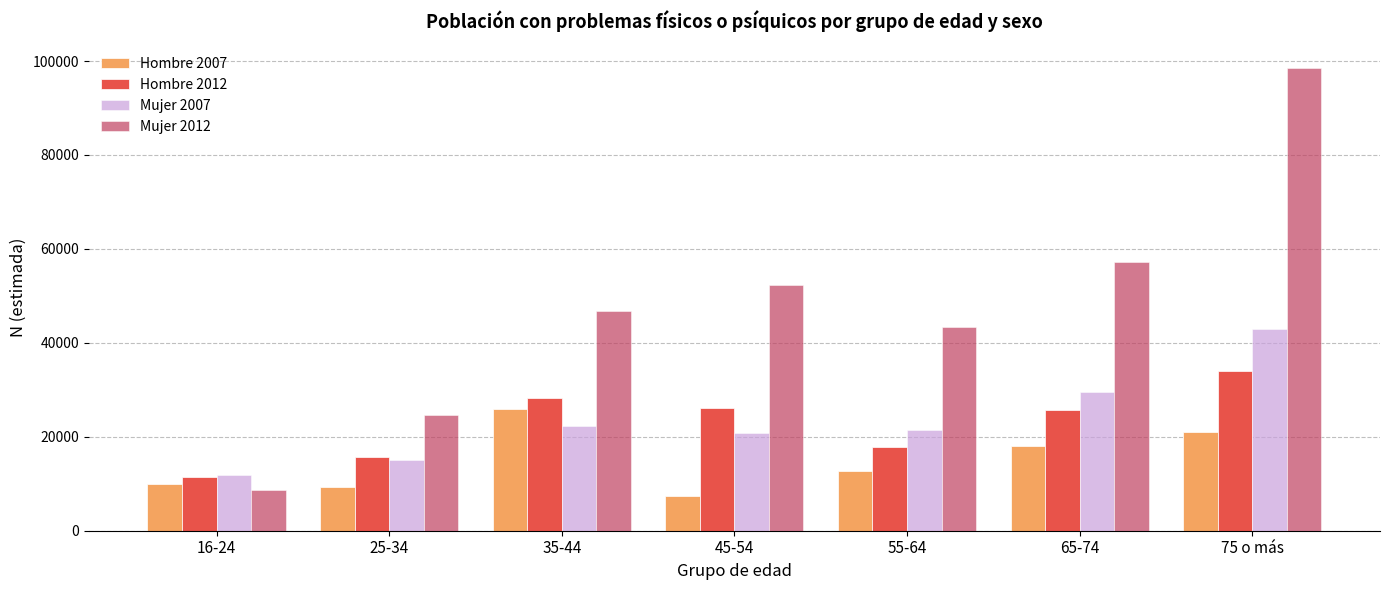

At which category is the sum across all series the highest?

75 o más